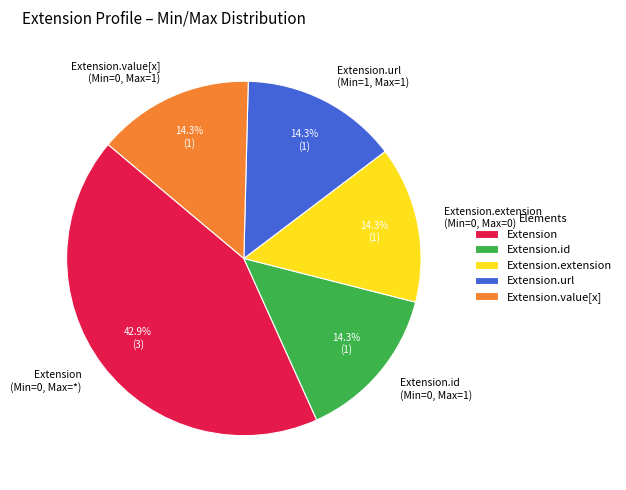

To the nearest percent, what is the difference between the largest and smallest slice percentages?

29%